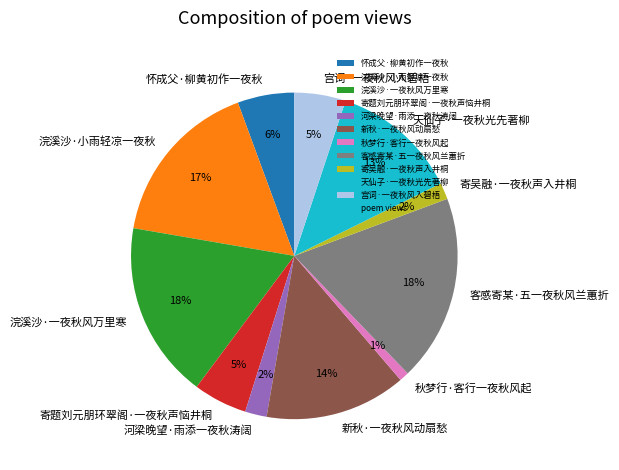

Between 寄题刘元朋环翠阁·一夜秋声恼井桐 and 寄吴融·一夜秋声入井桐, which is larger?

寄题刘元朋环翠阁·一夜秋声恼井桐